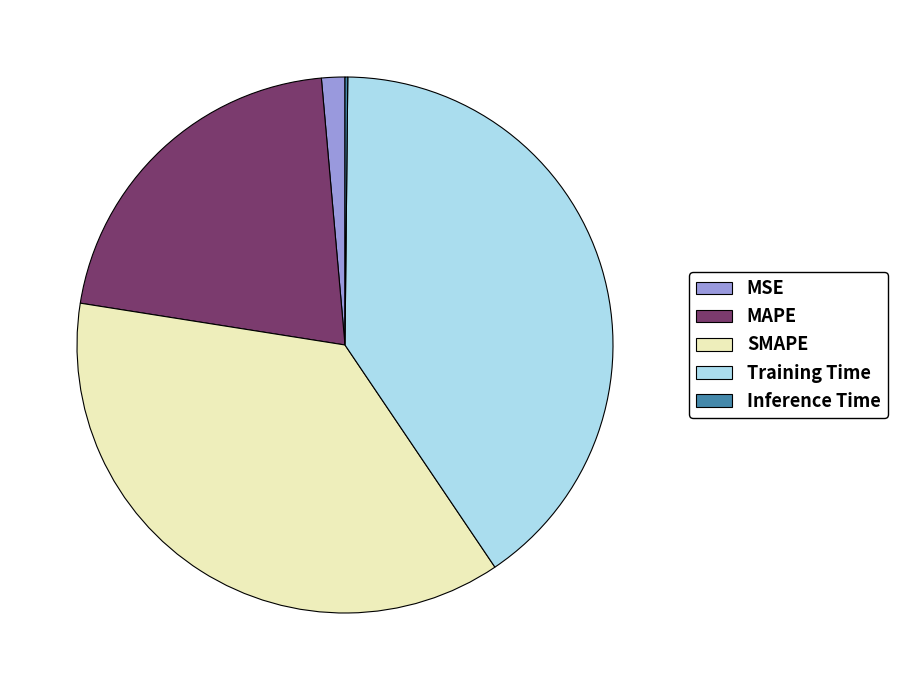

Between Training Time and MSE, which is larger?

Training Time